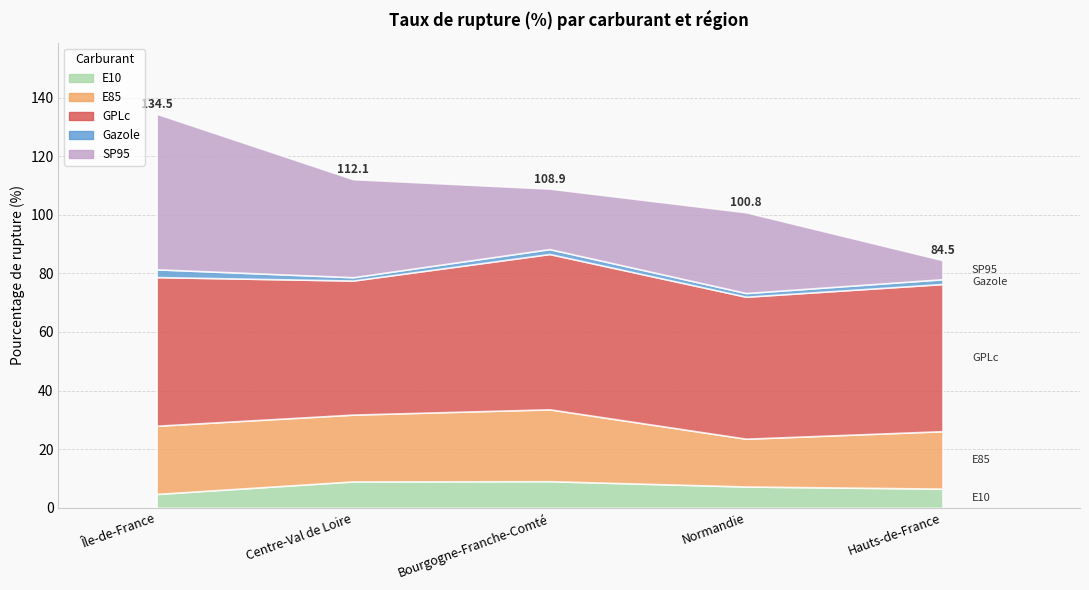

What is the difference between the maximum and minimum values in the E10 series?

4.4